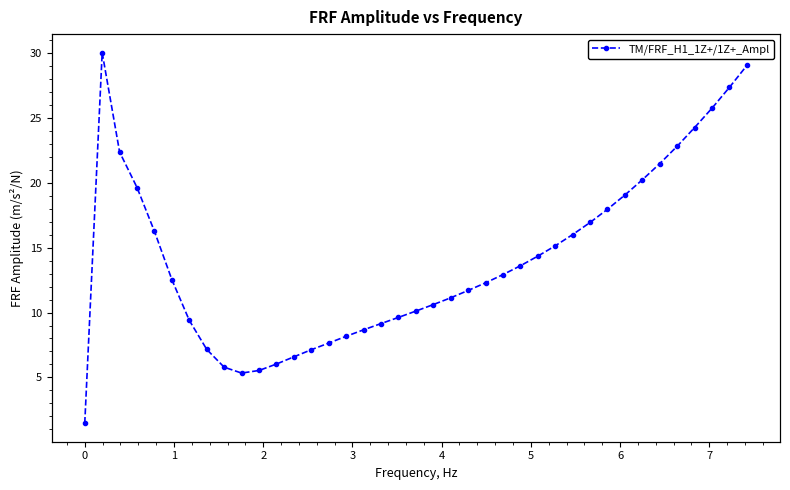

Count the number of categories in the chart.

39